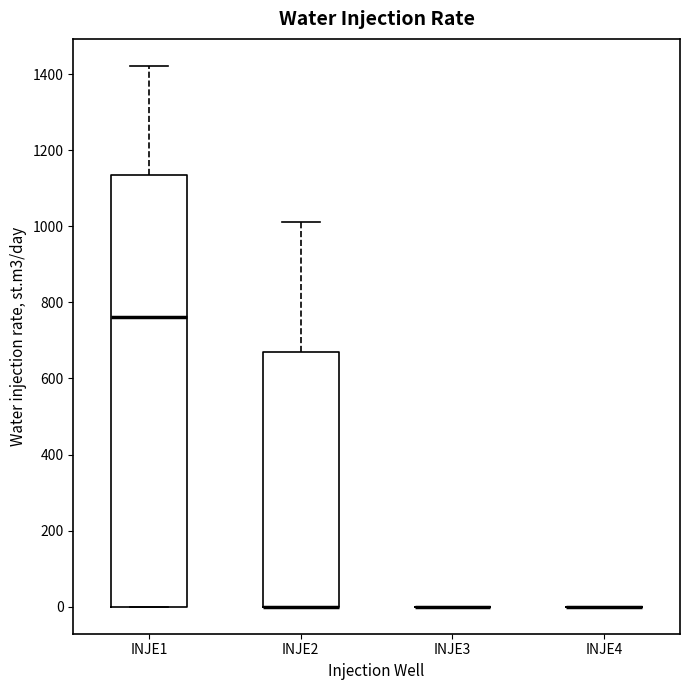

Comparing the boxes themselves (not the whiskers), which one is the tallest?

INJE1